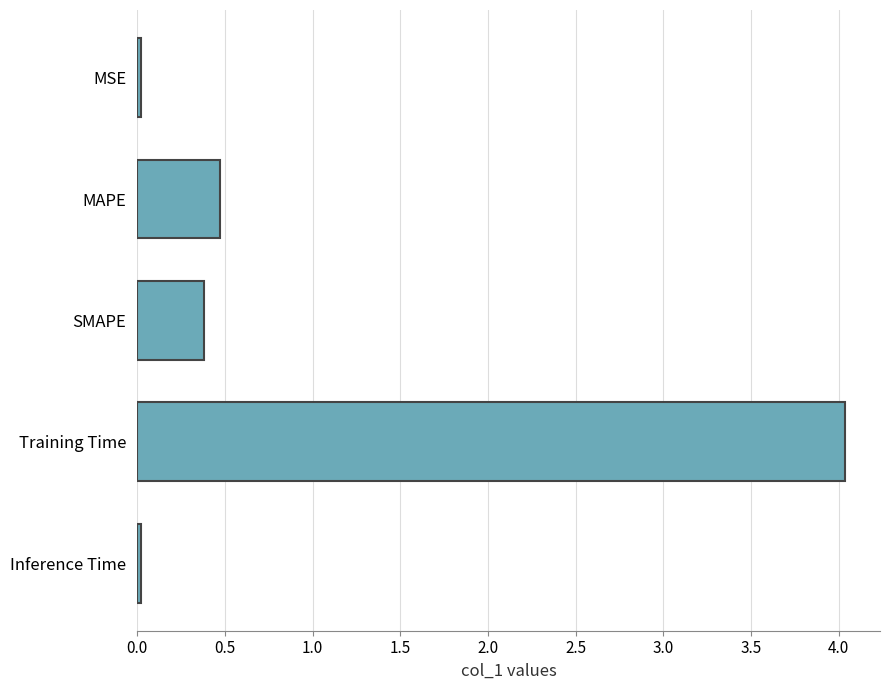

What is the greatest value displayed?

4.0